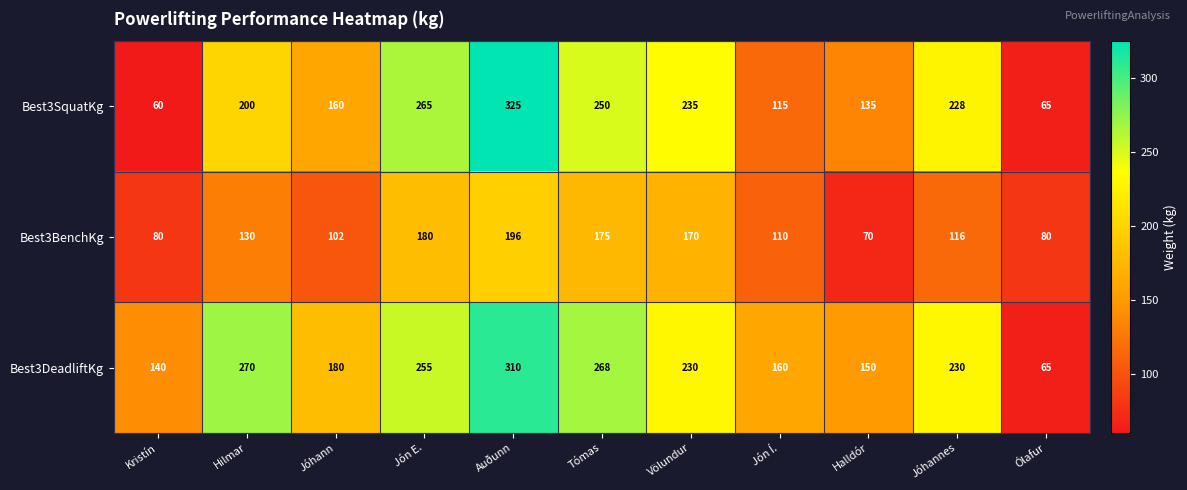

Which series changed the most between Hilmar and Ólafur?

Best3DeadliftKg